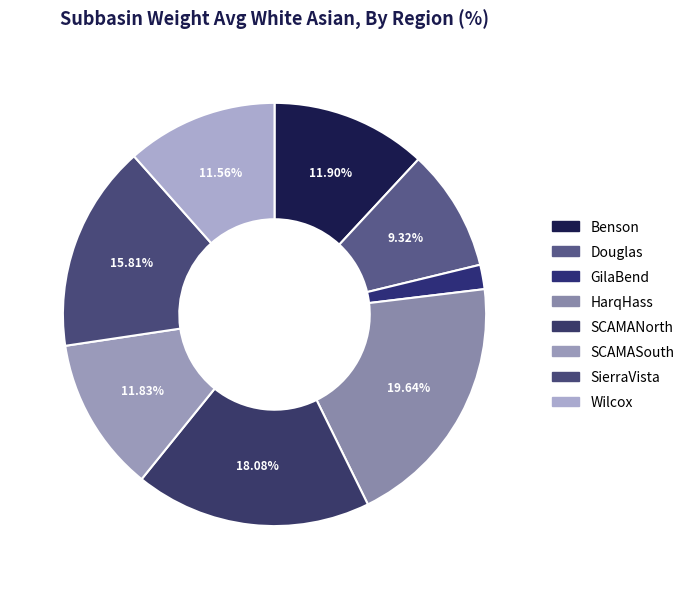

To the nearest percent, what is the combined percentage of GilaBend and Wilcox?

13%